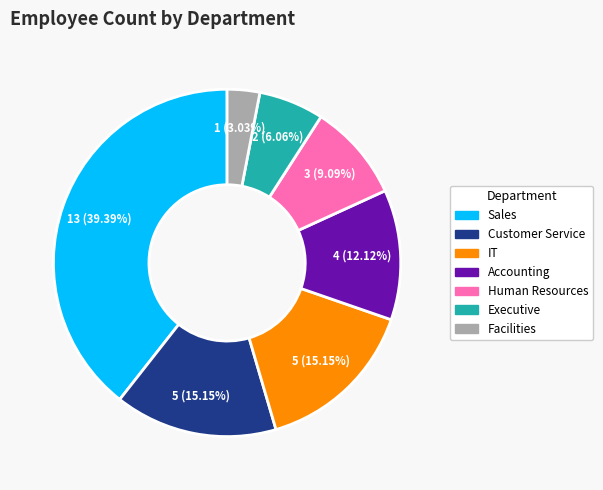

Is it true that Accounting is 24% of the pie?

False